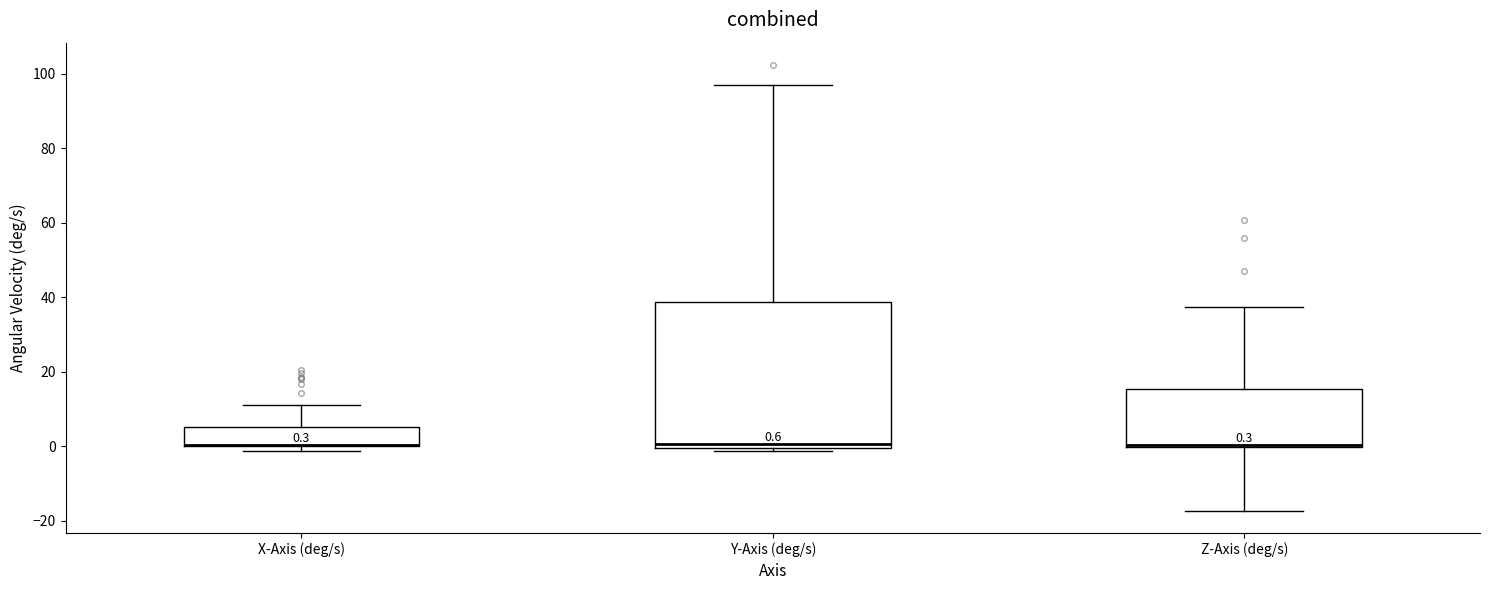

Which box is the tallest, from its lower edge to its upper edge?

Y-Axis (deg/s)